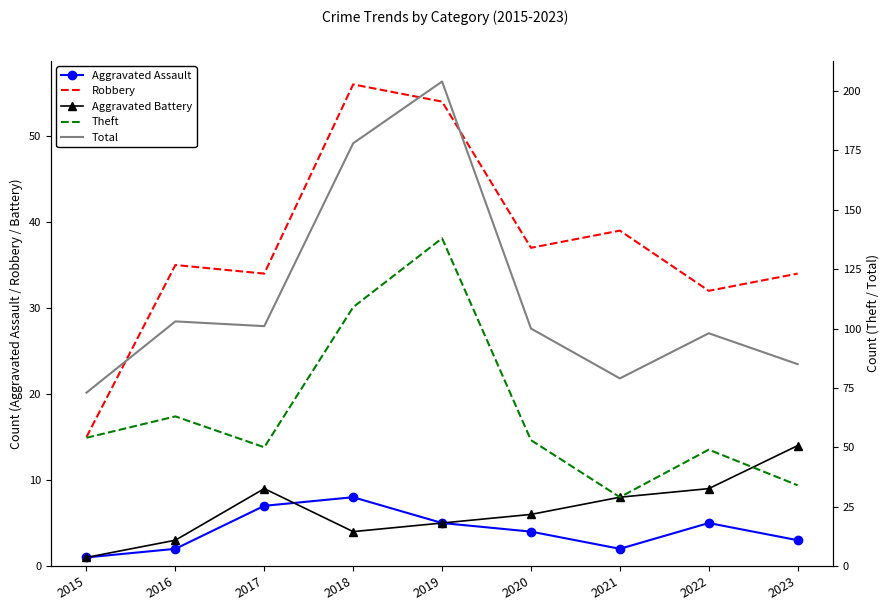

List the labels in order of Aggravated Battery value, largest first.

2023, 2017, 2022, 2021, 2020, 2019, 2018, 2016, 2015